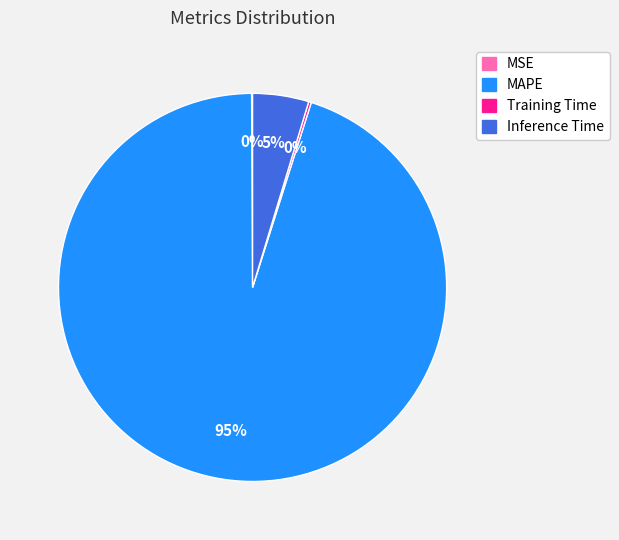

To the nearest percent, what portion does MAPE represent?

95%